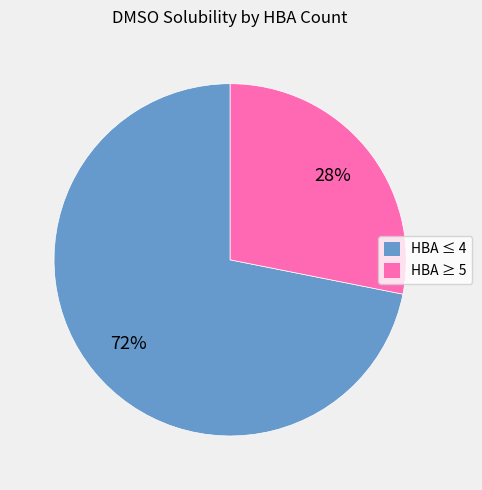

How many segments does this pie chart have?

2